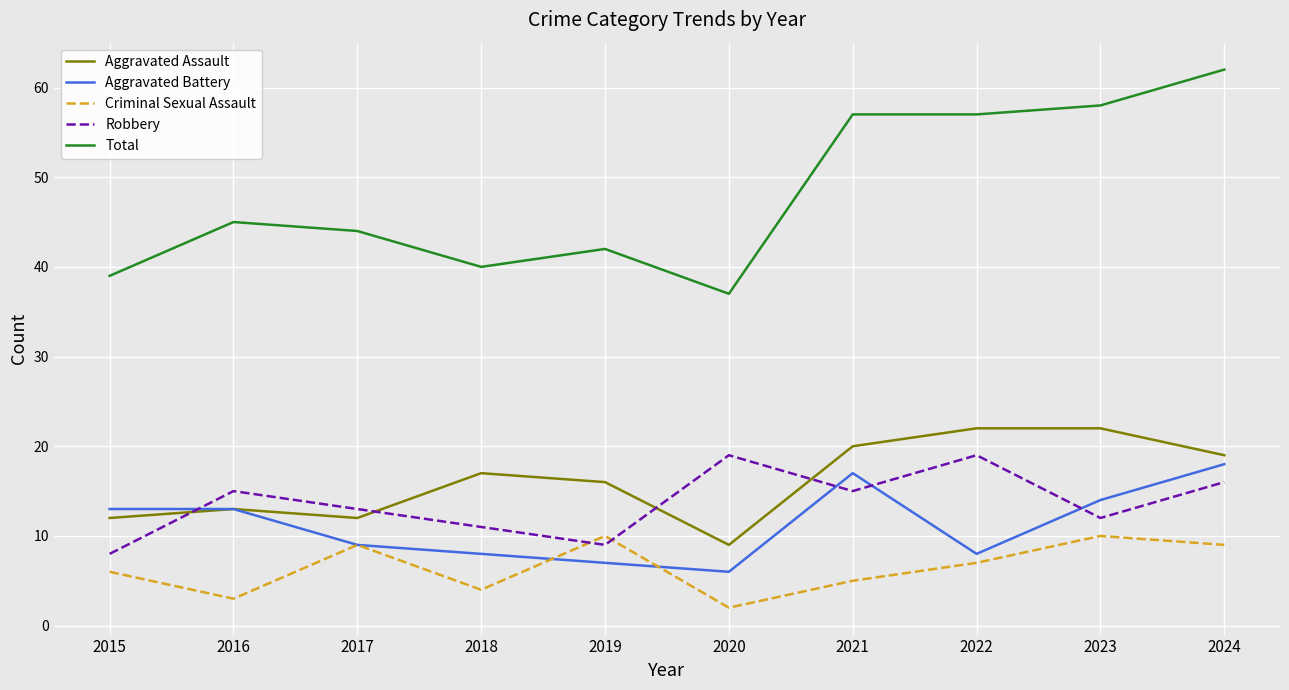

True or false: Criminal Sexual Assault and Total cross at least once.

False